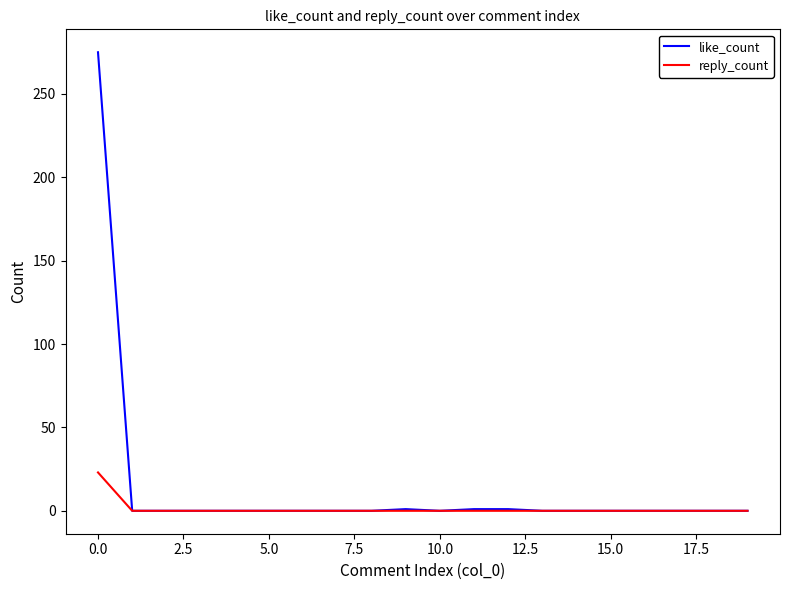

Which series has the largest total across all categories?

like_count